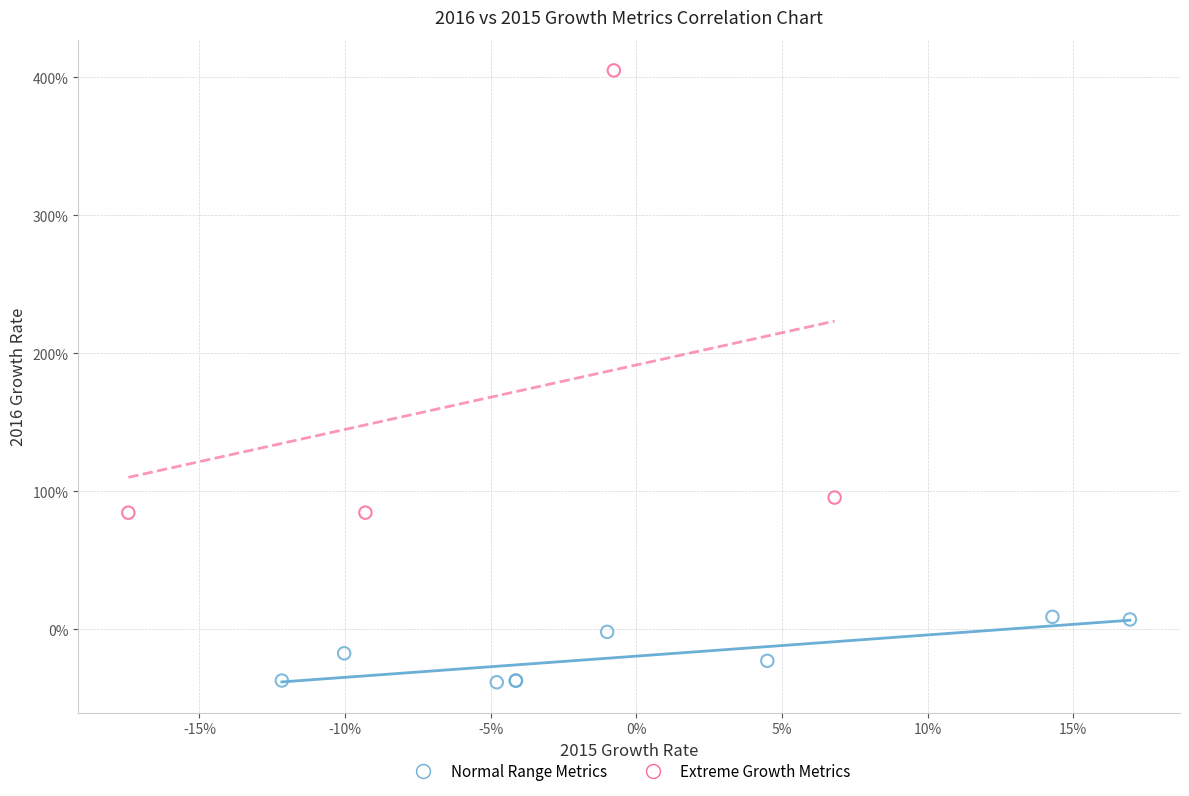

Which series contains the highest Y value?

Extreme Growth Metrics